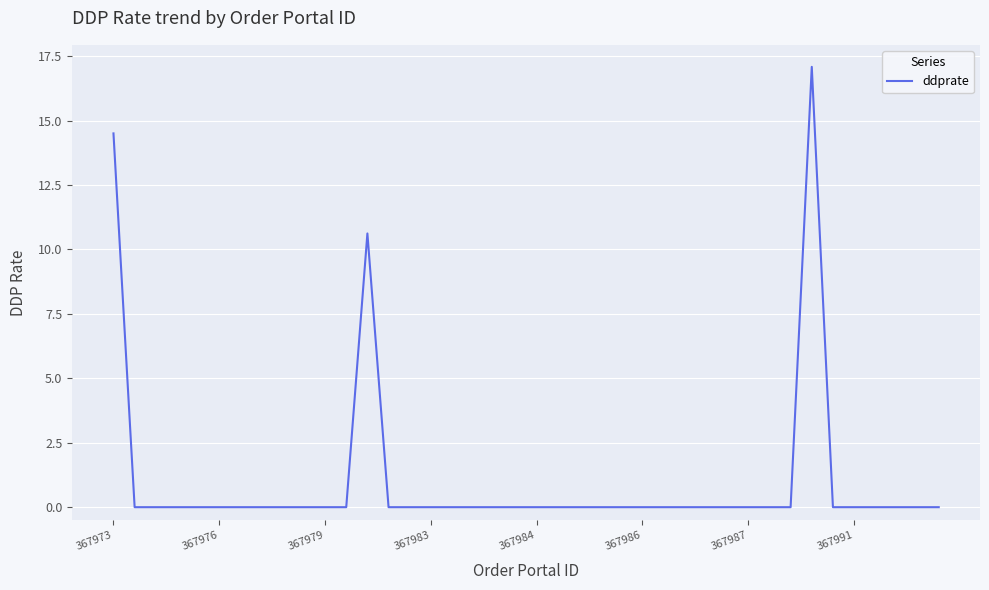

What is the greatest value displayed?

17.1